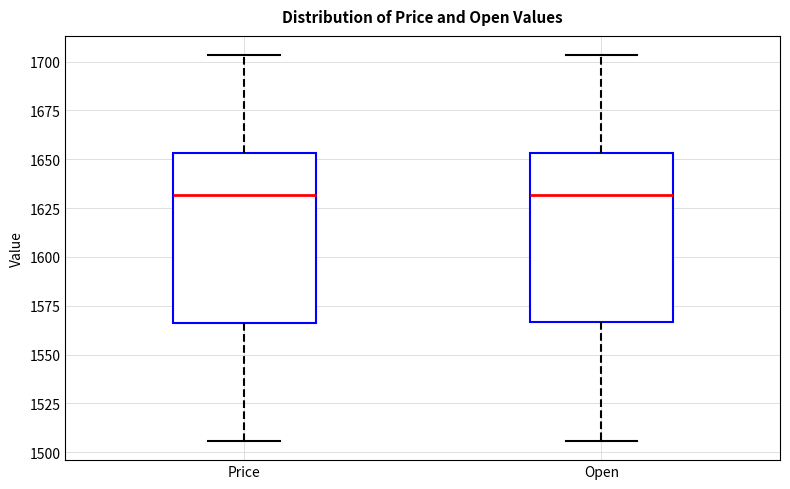

Where does the upper whisker of the box for Open end on the y-axis? The values are not printed on the chart, so give them approximately, as read against the axis.

1705